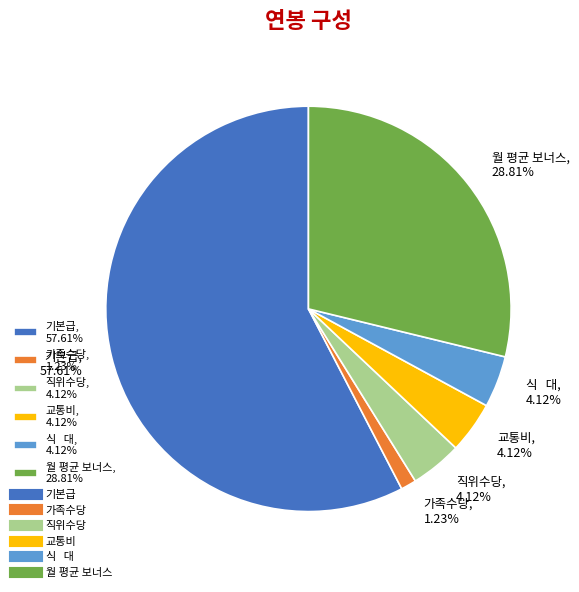

What is the ratio of the value at 직위수당 to the value at 교통비?

1.0